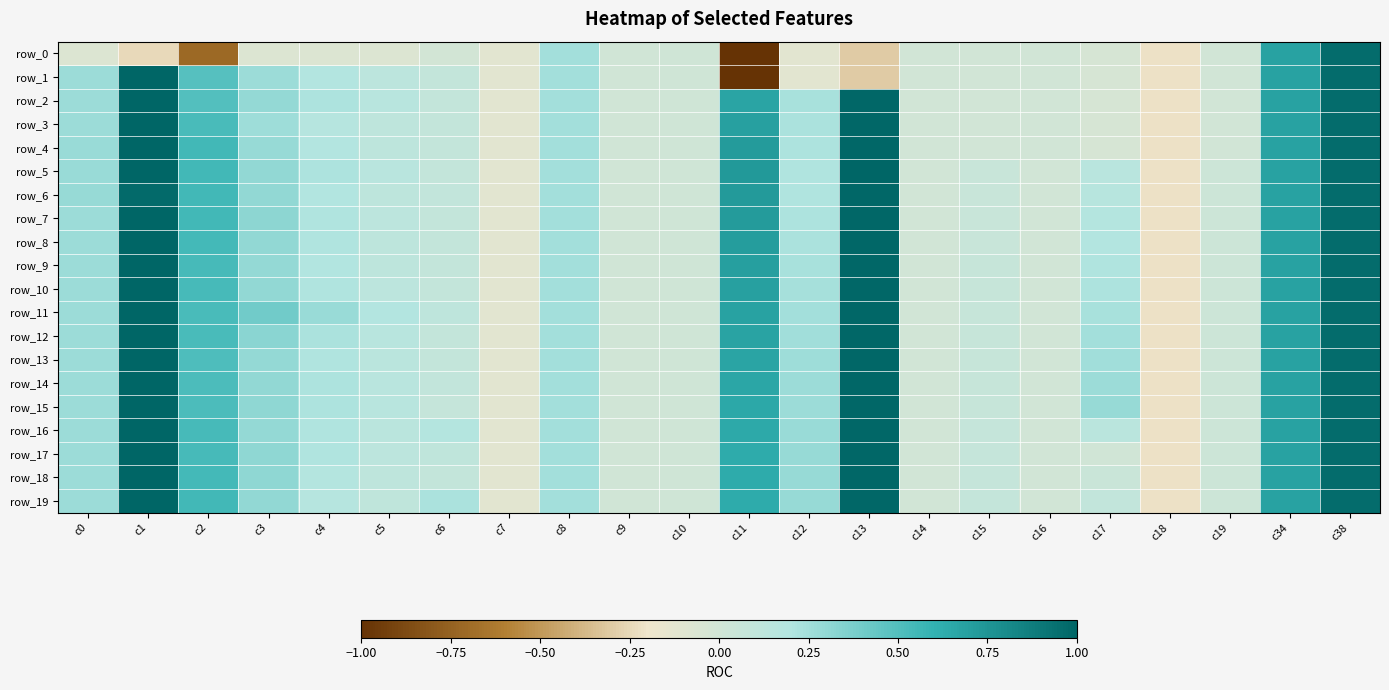

What is the sum of the row_7 values at c9 and c38?

1.0